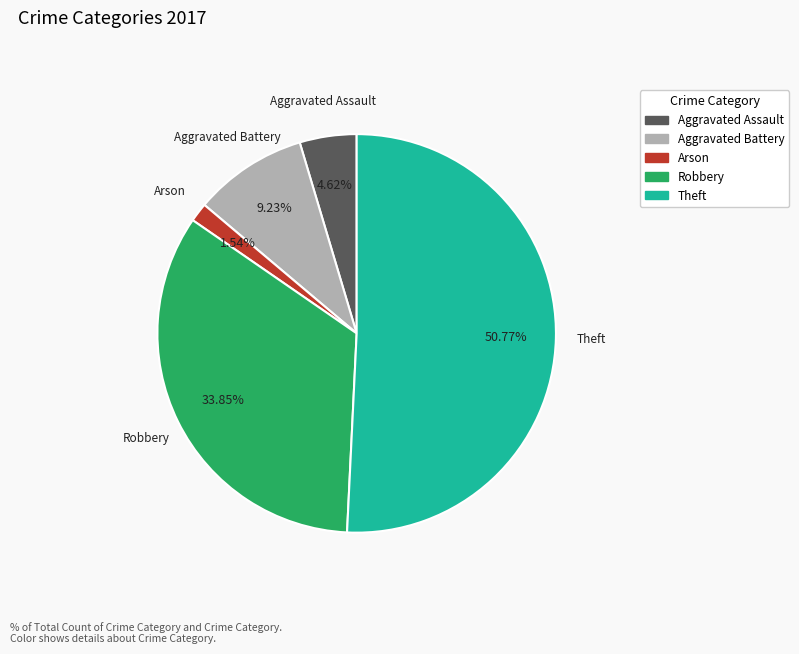

To the nearest percent, what percentage of the pie is Arson?

2%